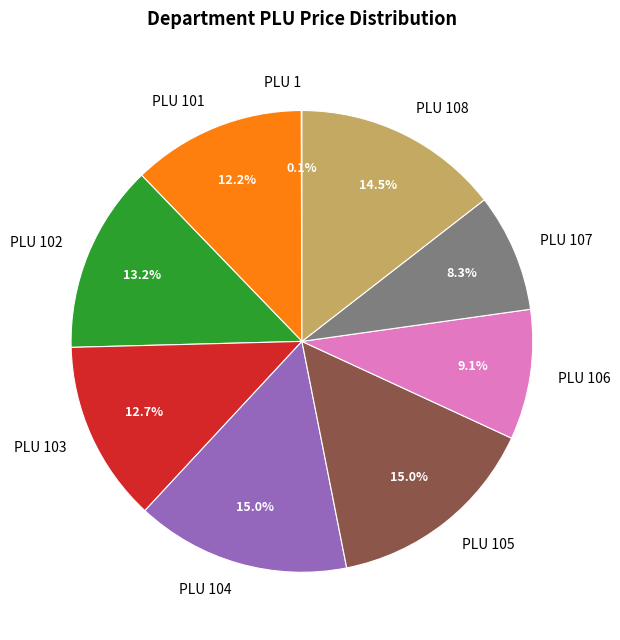

Does any single category account for the majority?

No